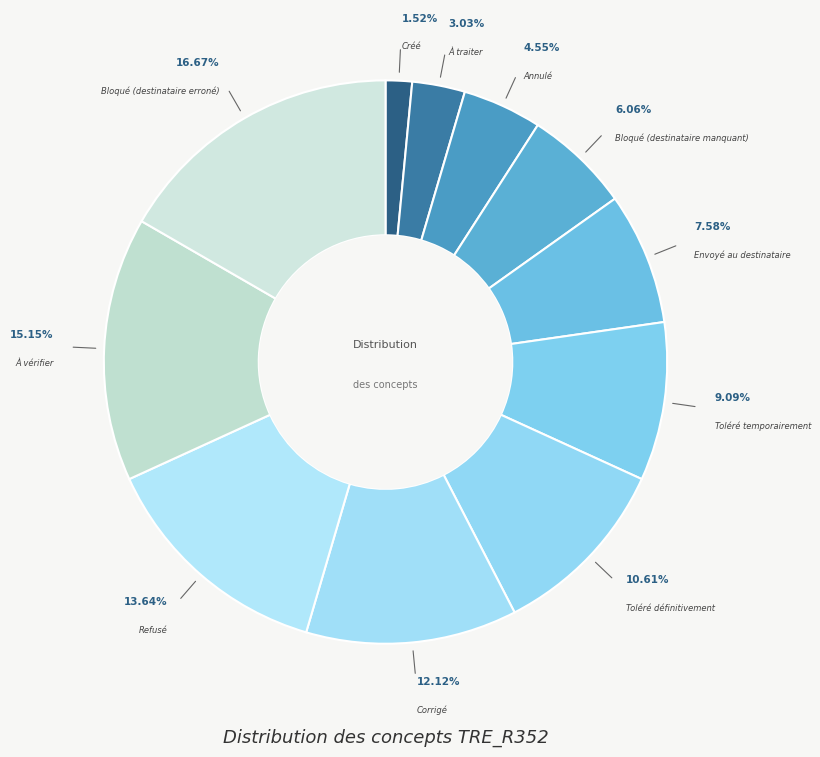

How many slices are in this pie chart?

11